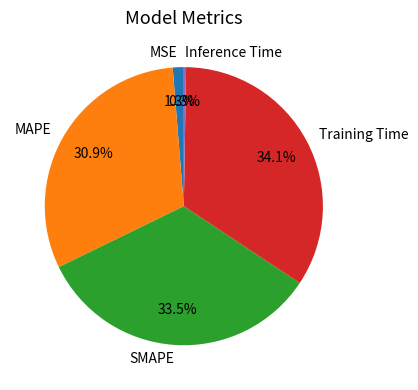

Does any single category account for the majority?

No